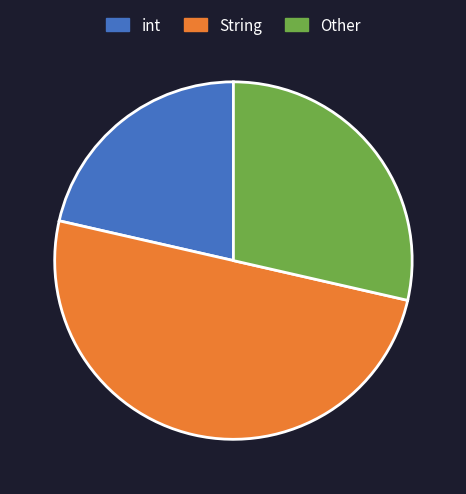

How many slices are in this pie chart?

3